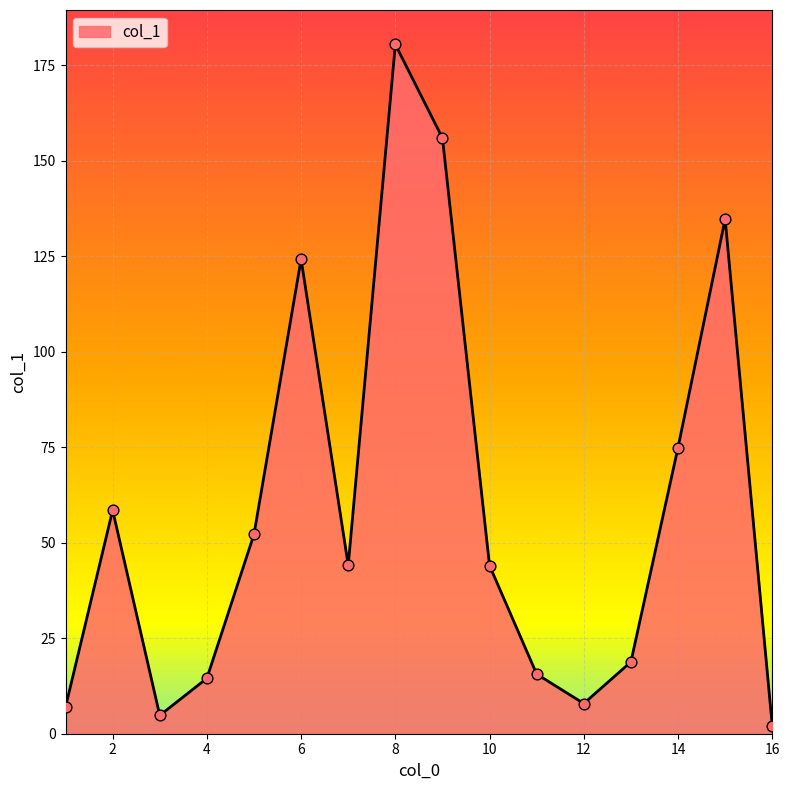

What is the maximum value shown in the chart?

180.4